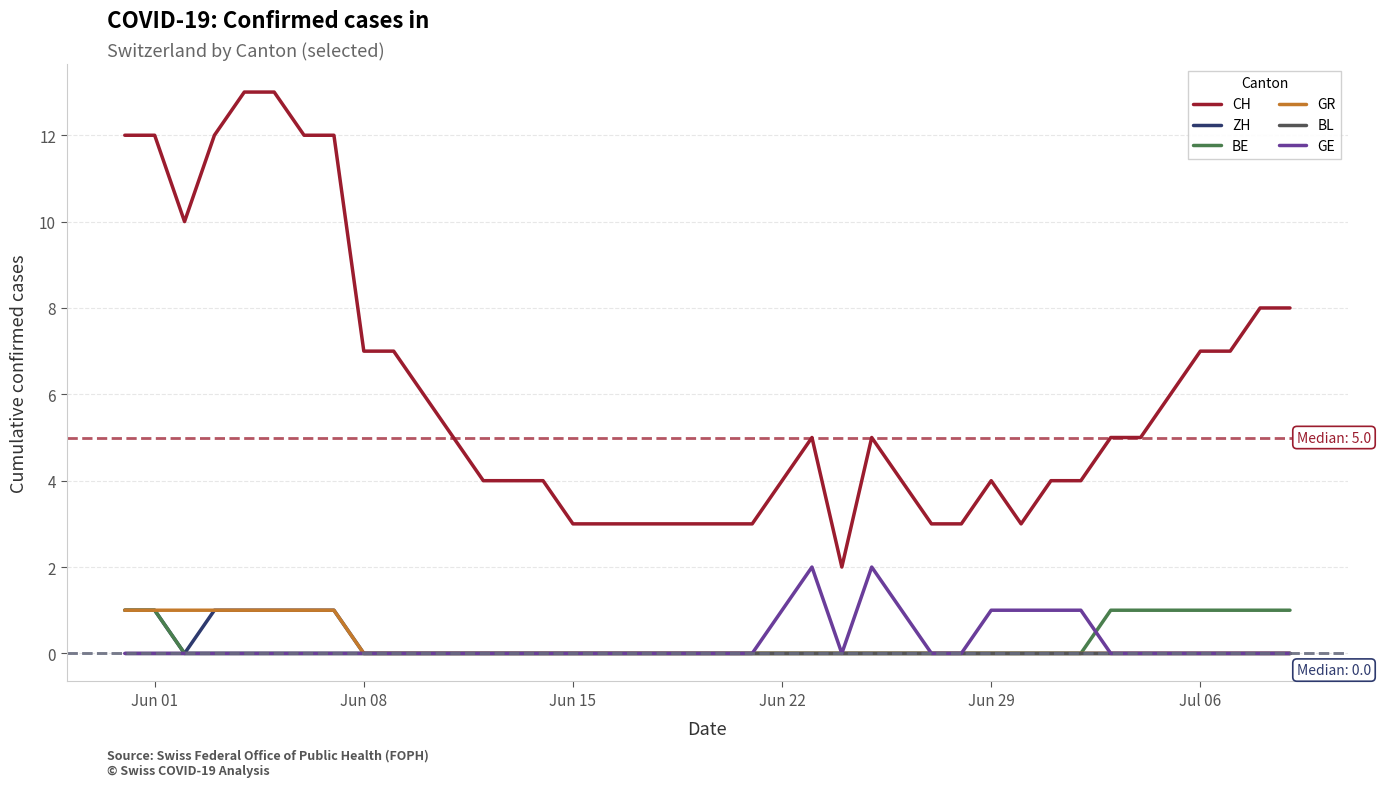

True or false: GE has more than 1 interior local peaks.

True